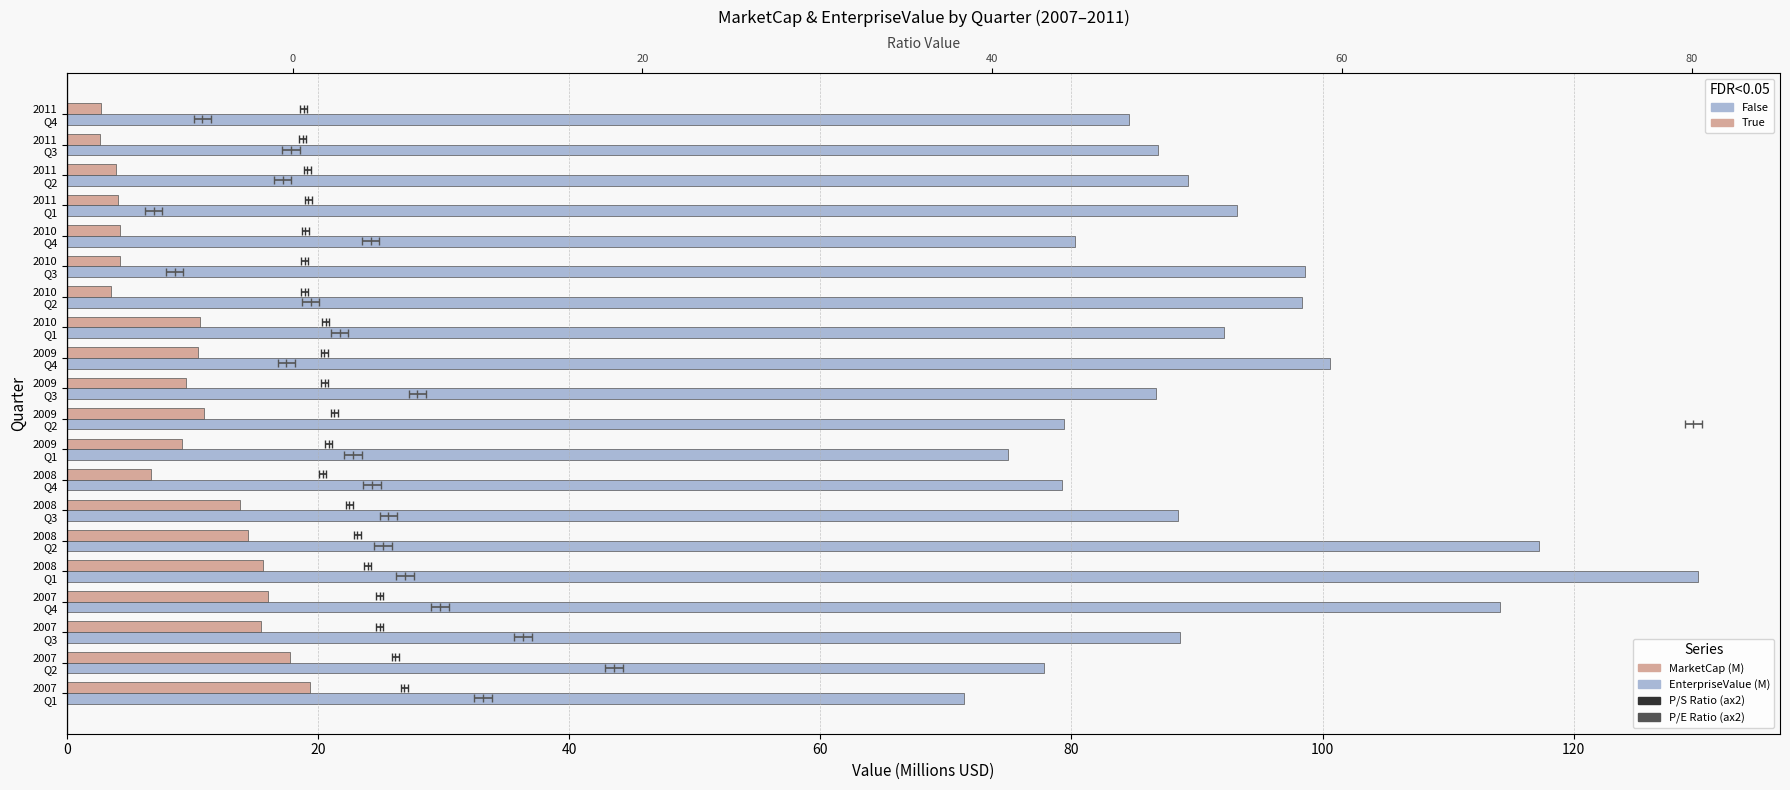

Rank the series at 2011 Q1 from lowest to highest value.

MarketCap (M), EnterpriseValue (M)